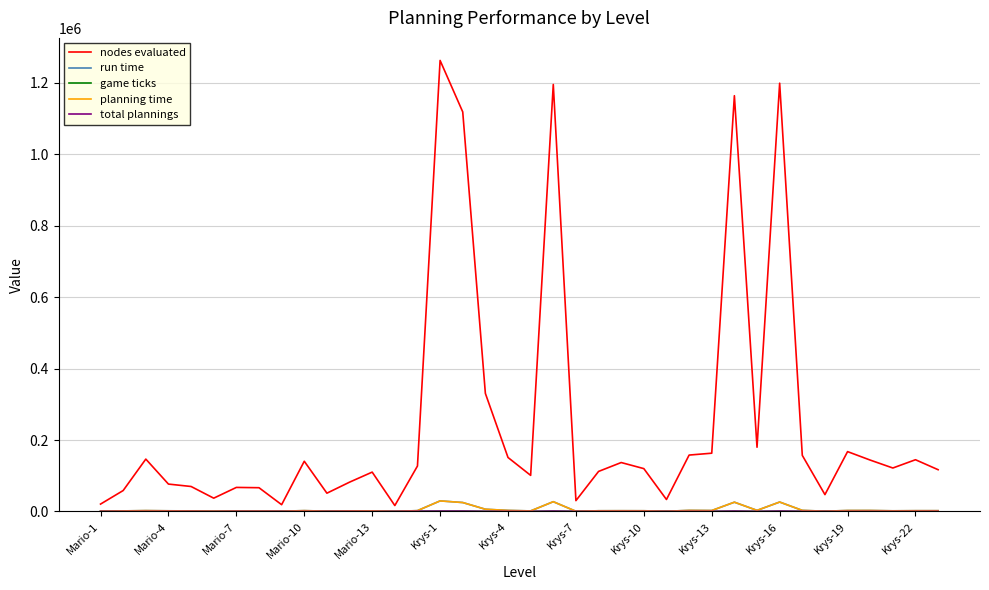

Which series has the largest total across all categories?

nodes evaluated